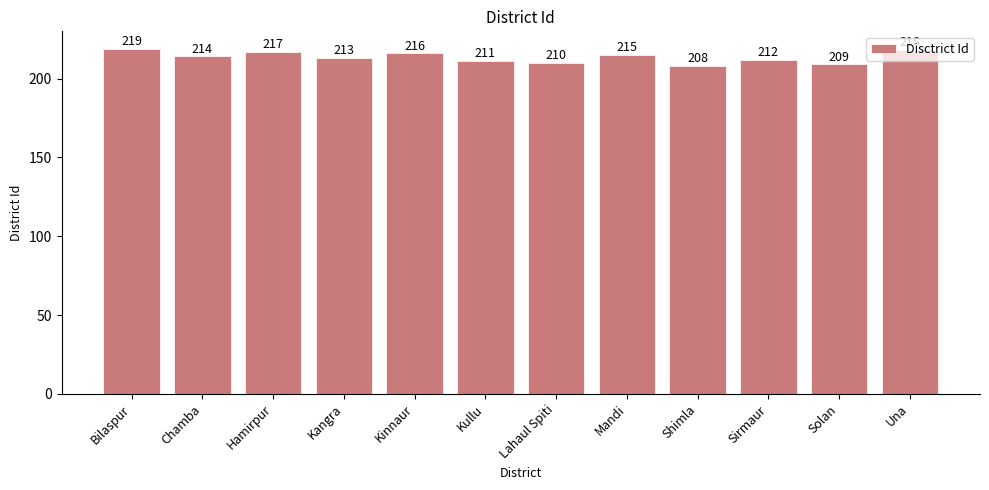

Which has a higher value, Hamirpur or Una?

Una